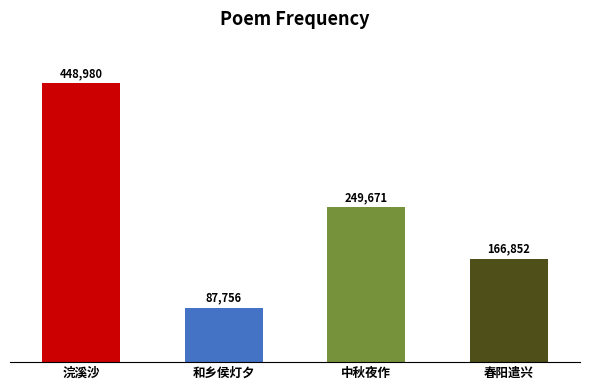

The value at 浣溪沙 is 147631. True or false?

False